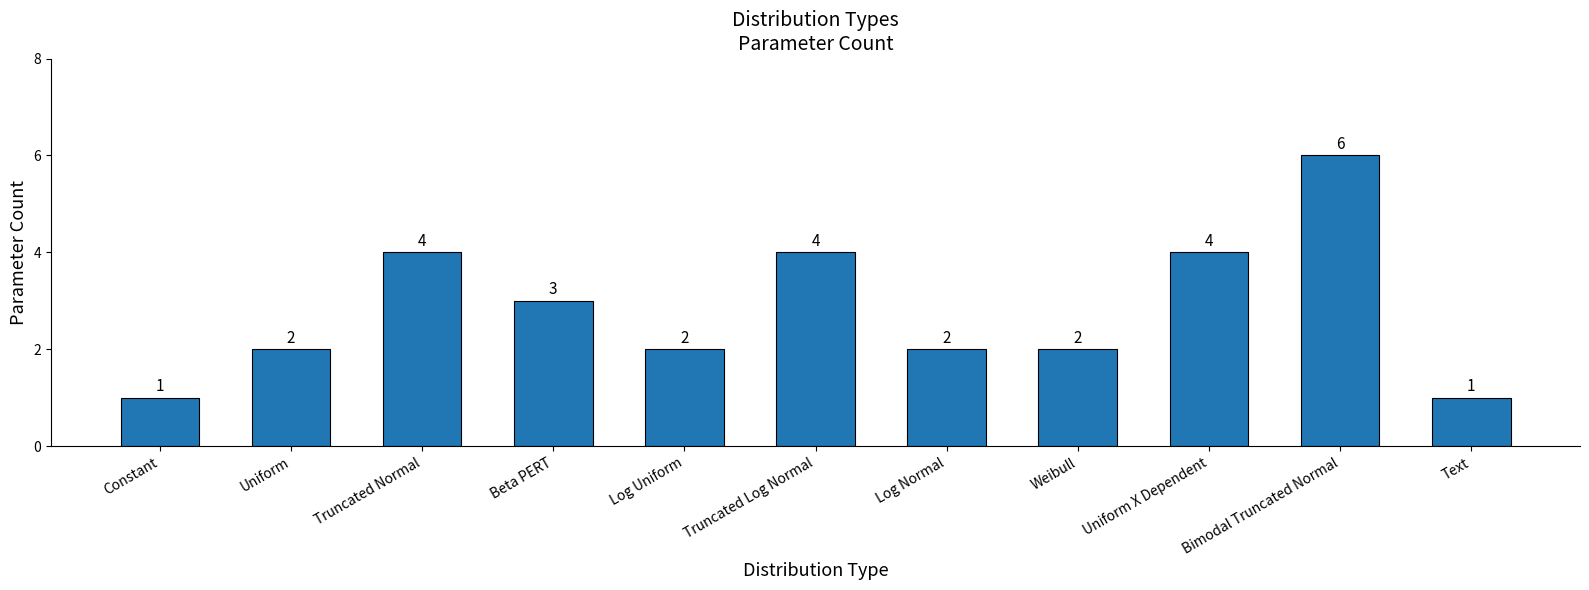

How many categories are shown in the chart?

11